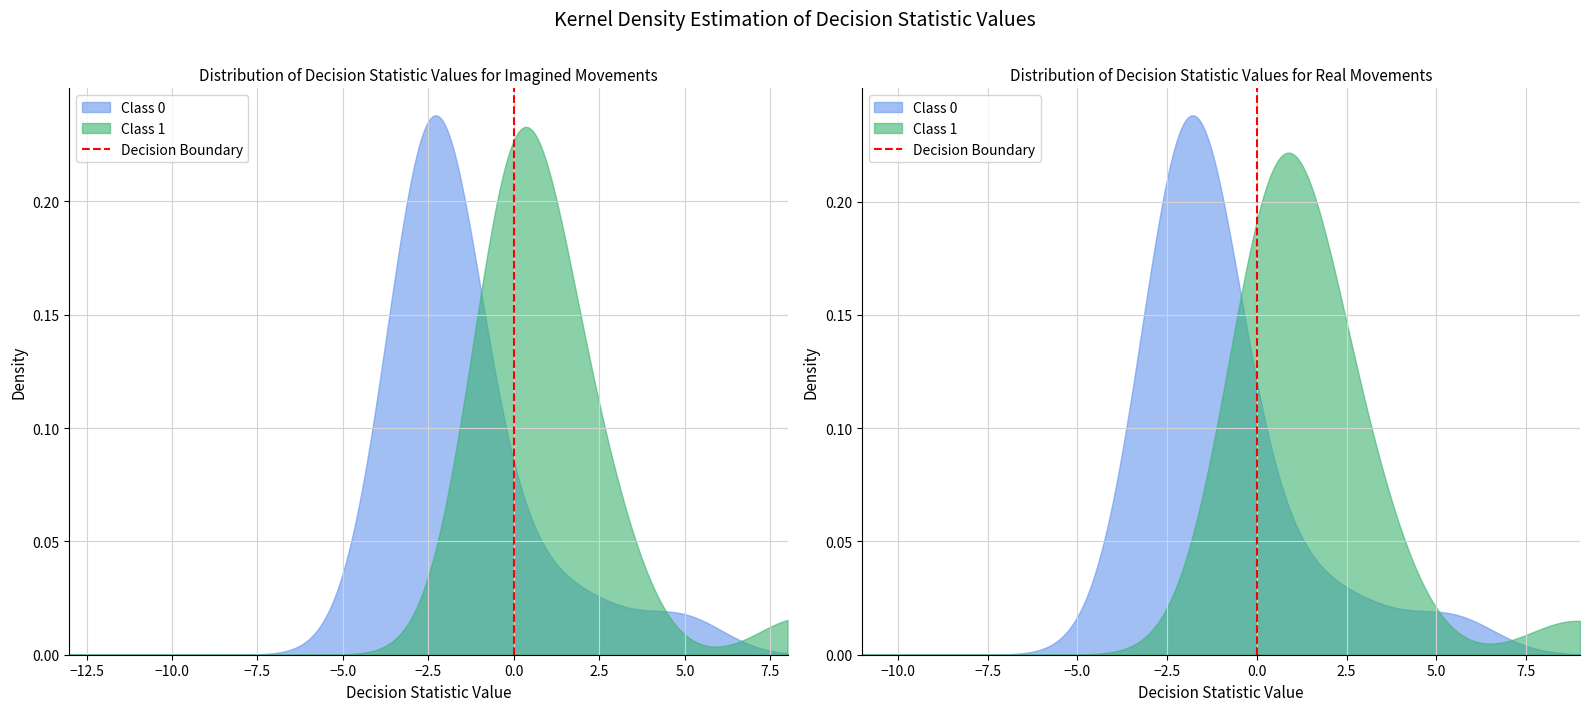

How many categories are shown in the chart?

2